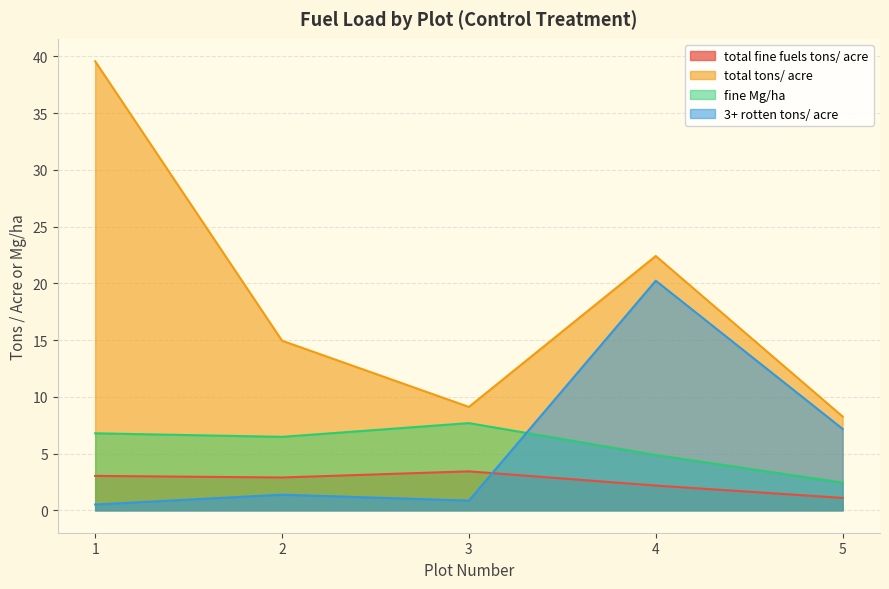

True or false: total tons/ acre and 3+ rotten tons/ acre cross at least once.

False